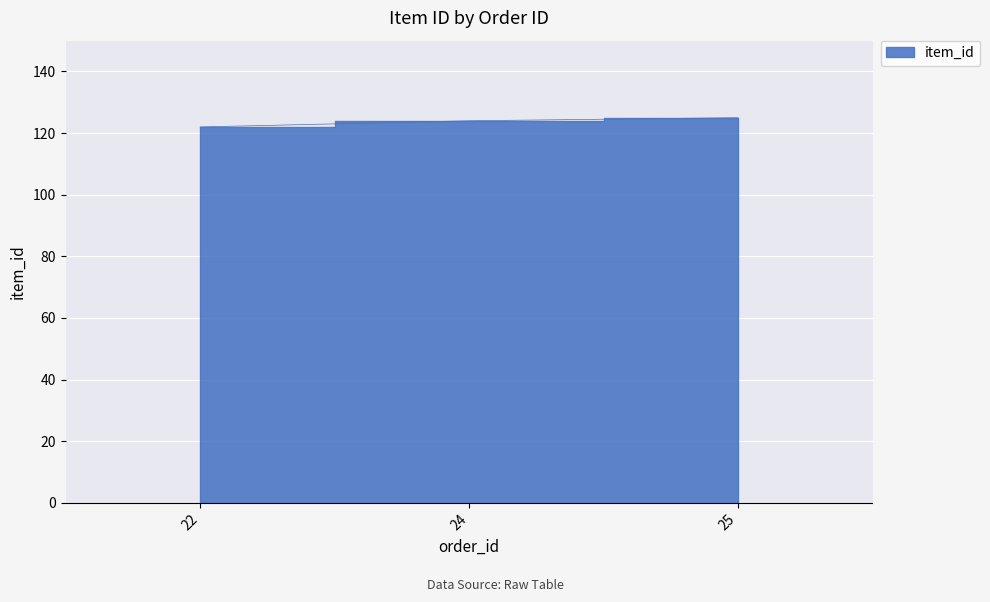

Which category has the highest value across all series?

25